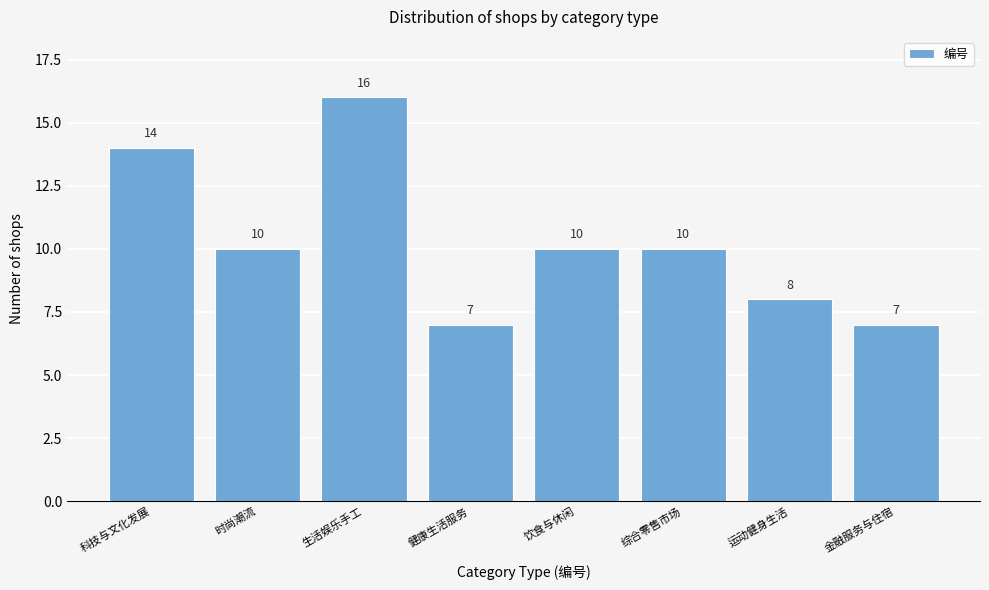

Reading left to right, what are all the values shown in this chart?

14	10	16	7	10	10	8	7